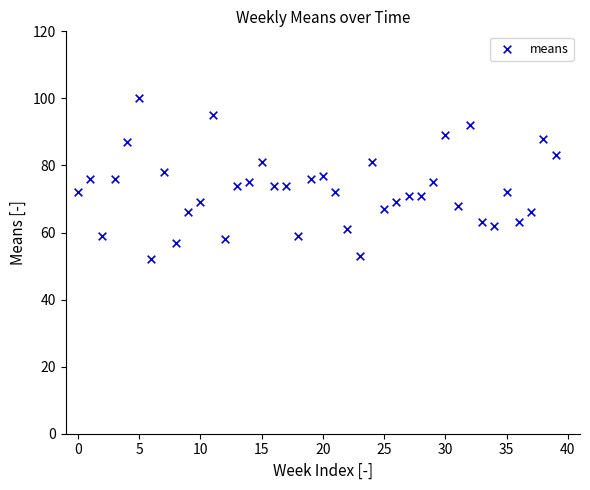

What is the range of Y values (max minus min)?

48